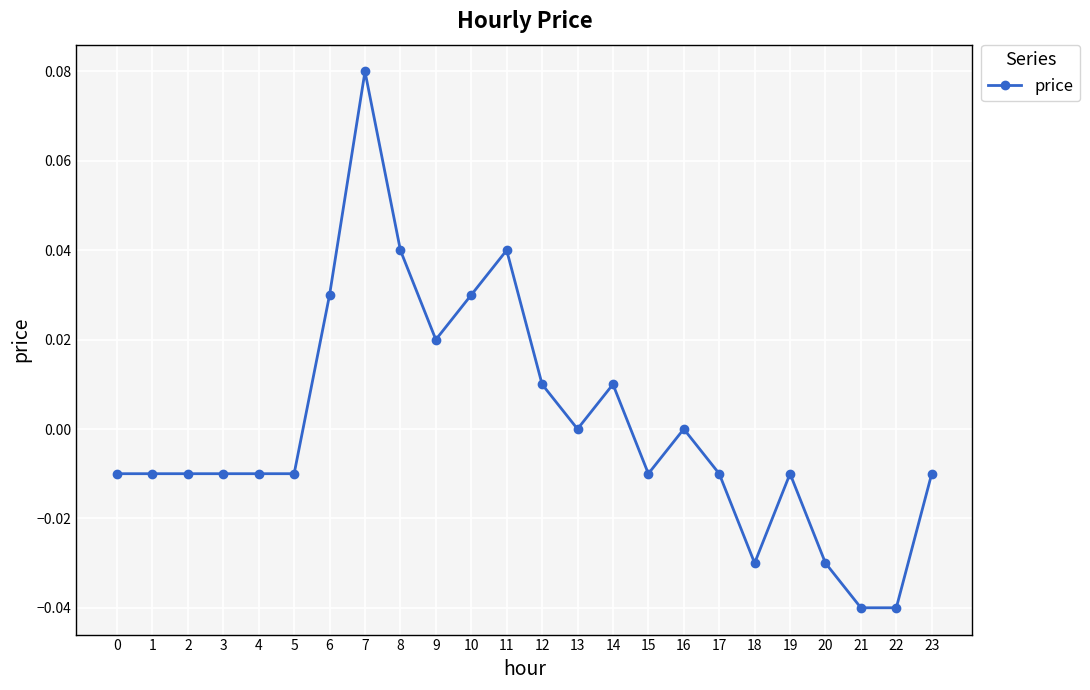

True or false: there are more than 1 points higher than both neighbors.

True